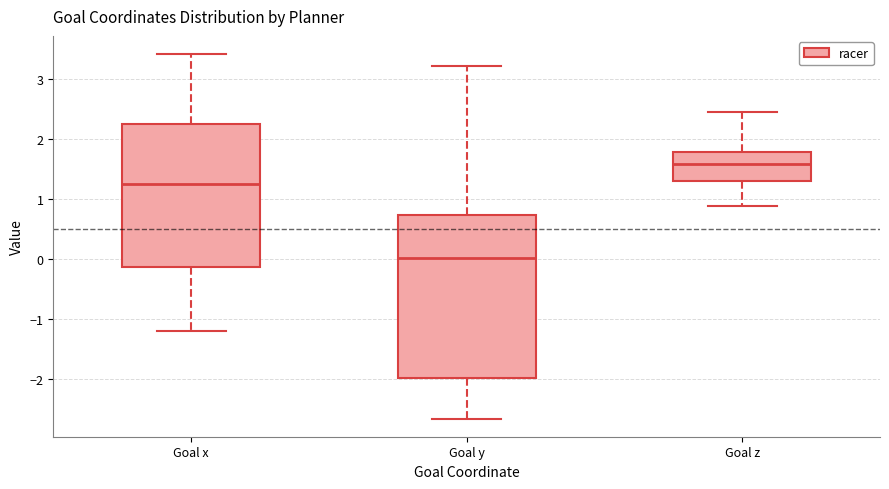

Which box has the lowest median line?

Goal y